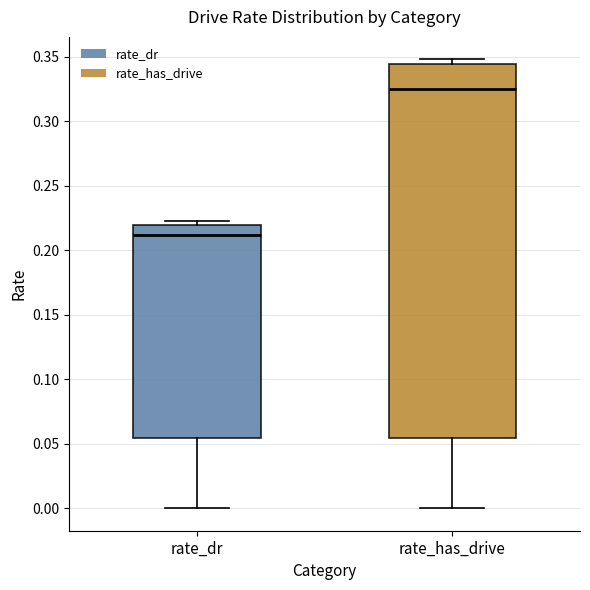

Reading left to right, transcribe this box plot: for each box, give where its median line is, the range the box spans, and where its two whiskers end, as read against the y-axis. The values are not printed on the chart, so give them approximately, as read against the axis.

rate_dr: median 0.210, box 0.055 to 0.220, whiskers 0.000 to 0.225
rate_has_drive: median 0.325, box 0.055 to 0.345, whiskers 0.000 to 0.350